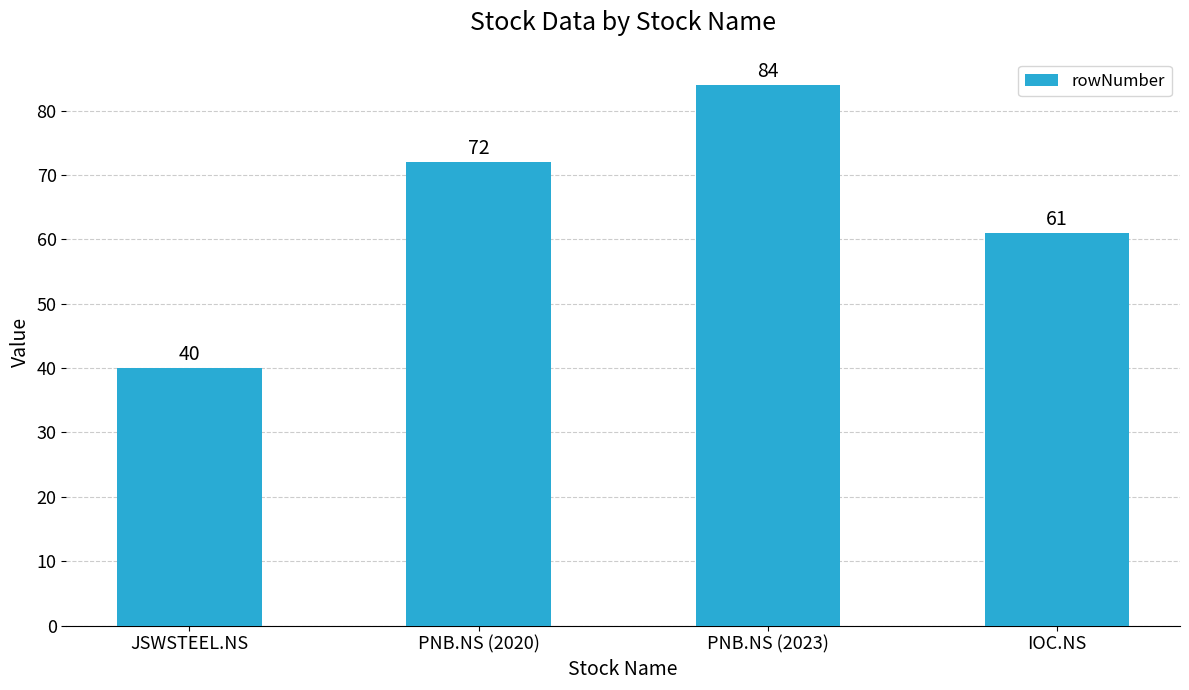

What is the approximate value at JSWSTEEL.NS, to the nearest 10?

40